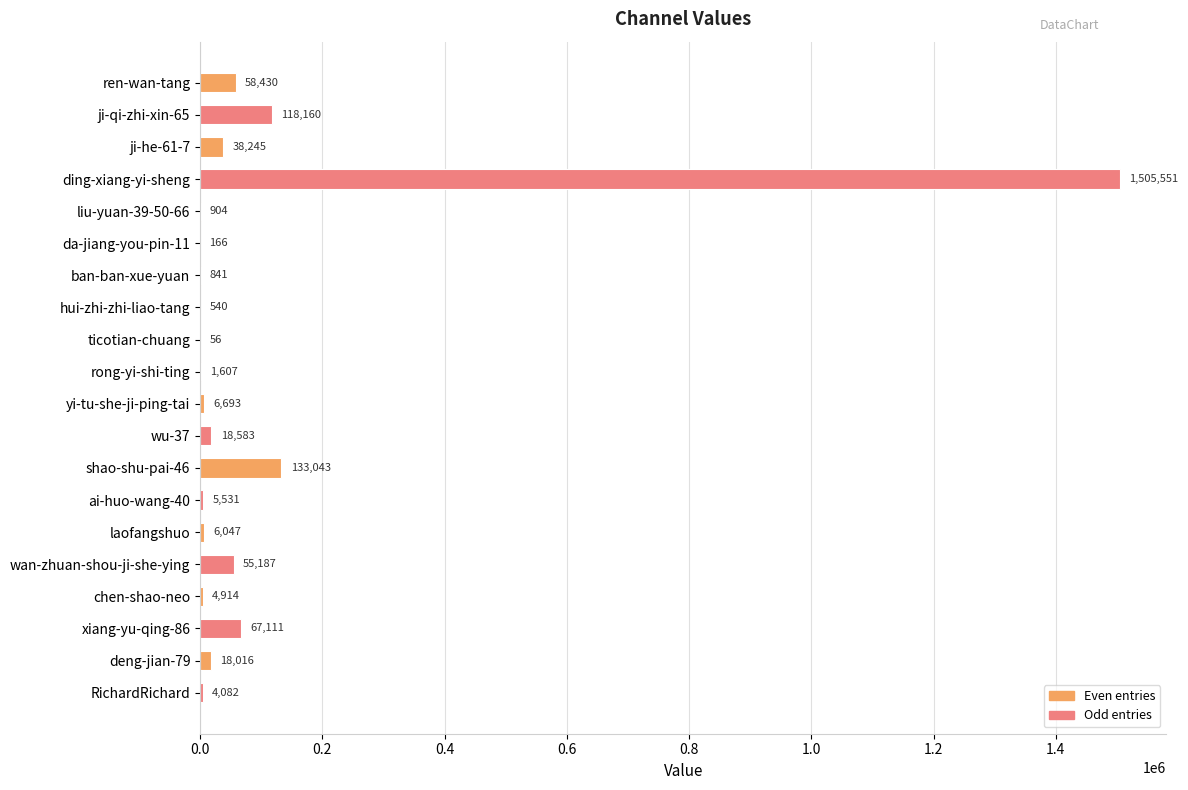

Between ai-huo-wang-40 and da-jiang-you-pin-11, which is larger?

ai-huo-wang-40